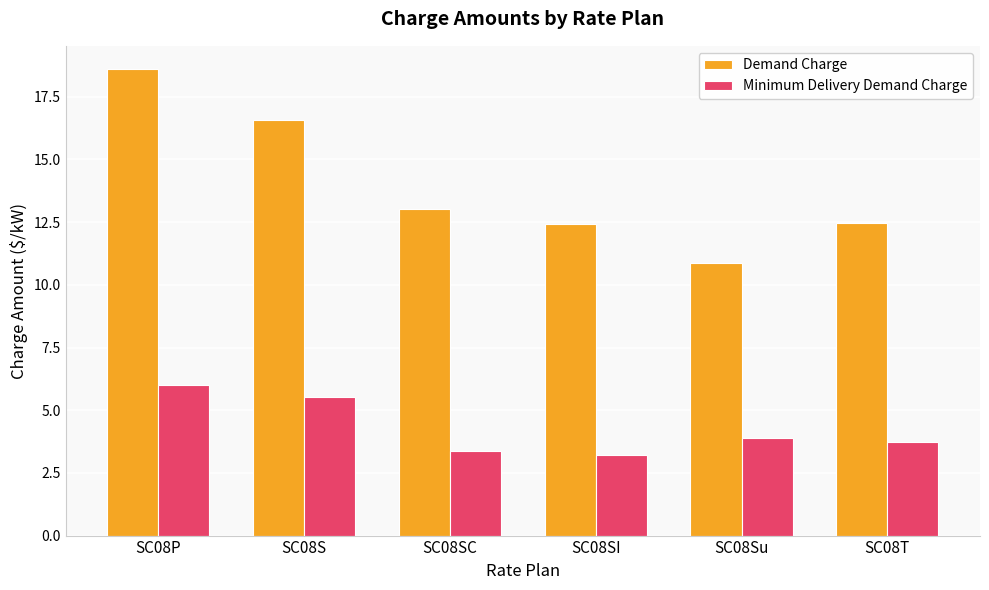

Which category has the highest value across all series?

SC08P